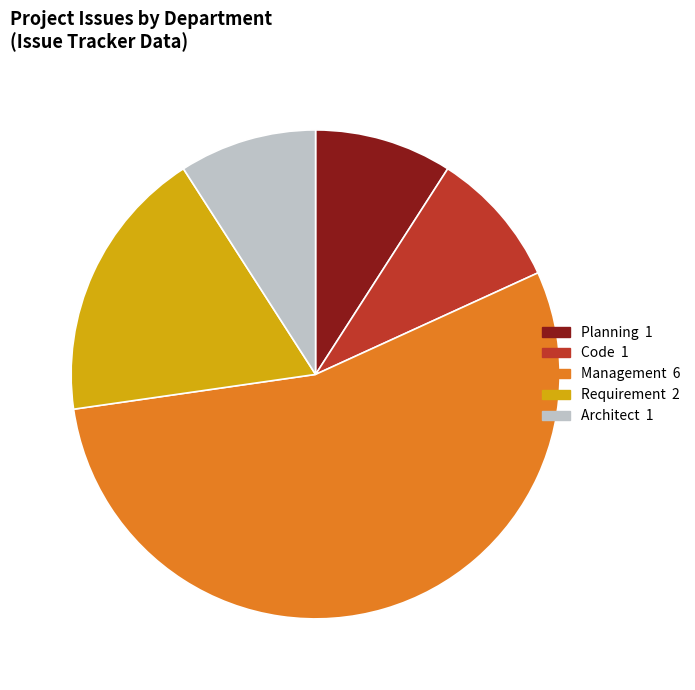

Count the number of slices in the pie.

5